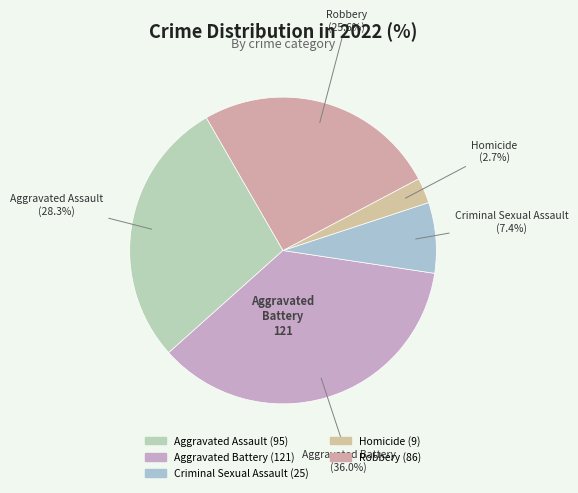

Count the number of slices in the pie.

5